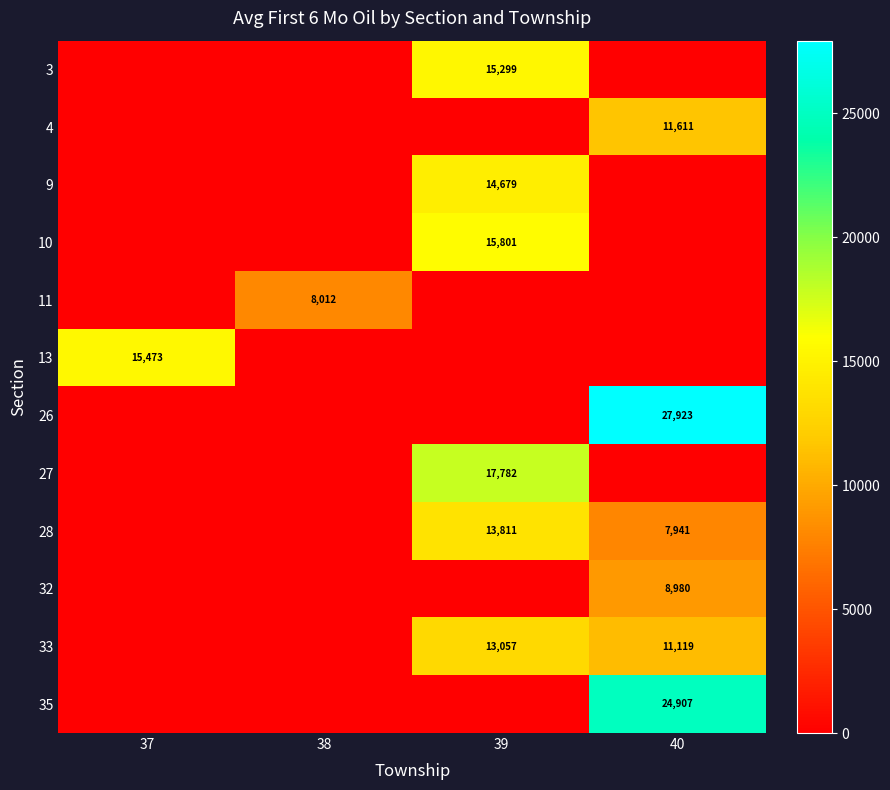

The 33 series shows 13057 at 39. True or false?

True